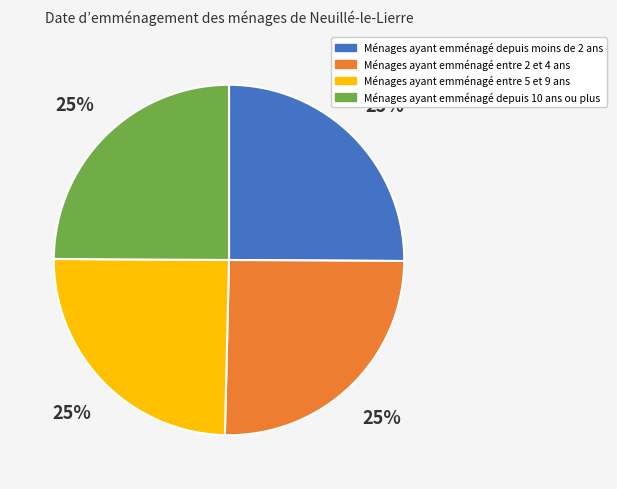

Count the number of slices in the pie.

4